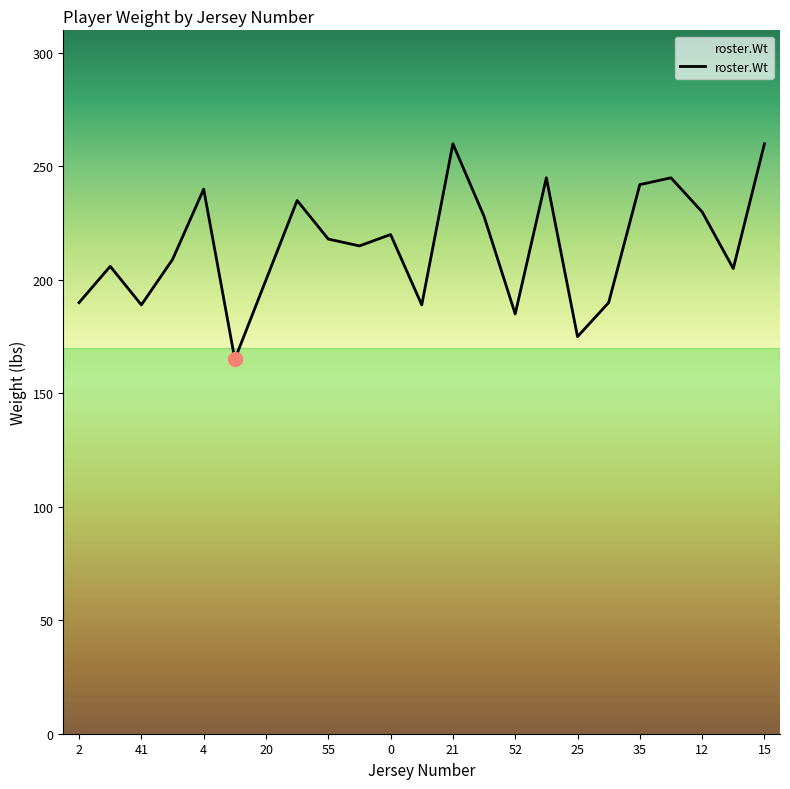

What is the greatest value displayed?

260